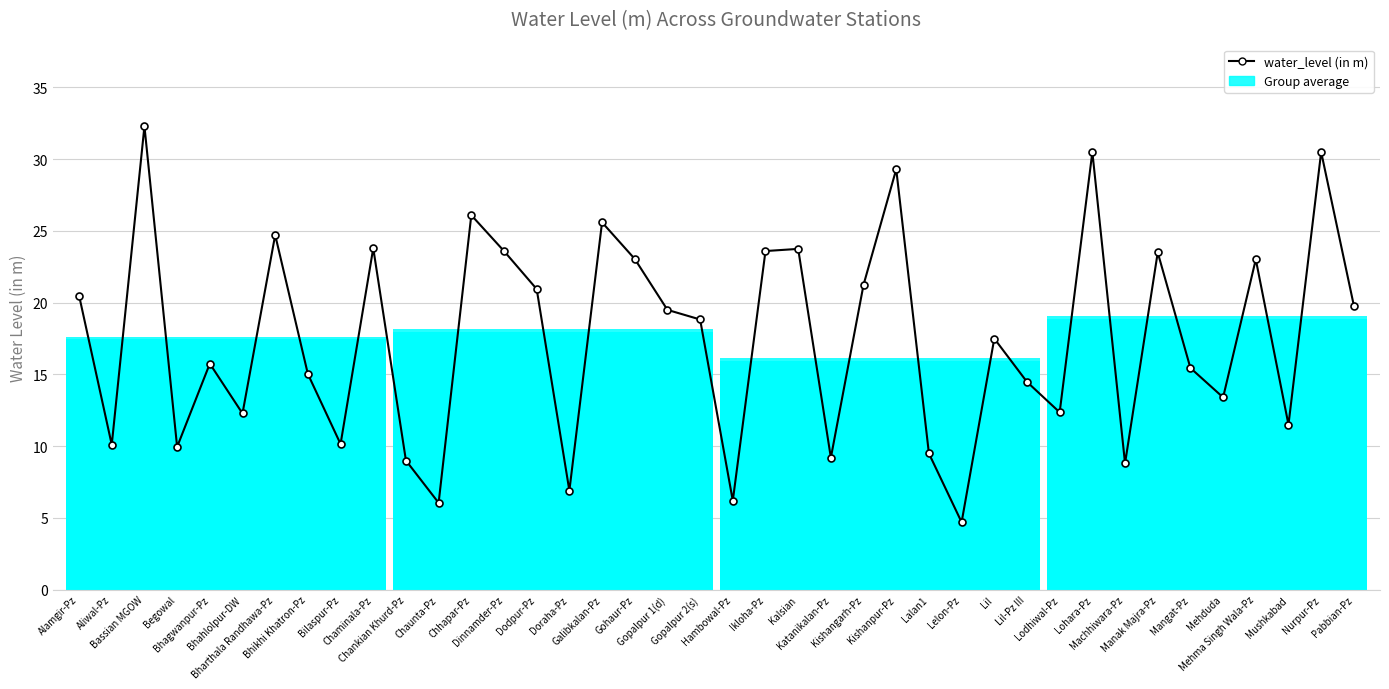

Which category has the highest value across all series?

Bassian MGOW